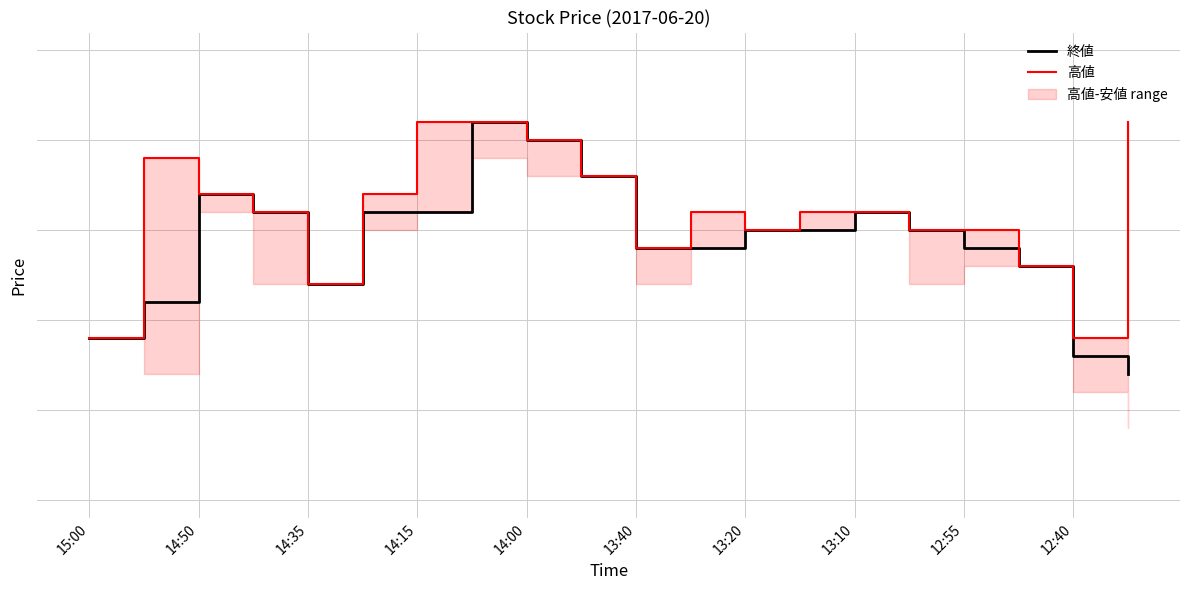

True or false: 高値 and 終値 cross at least once.

False